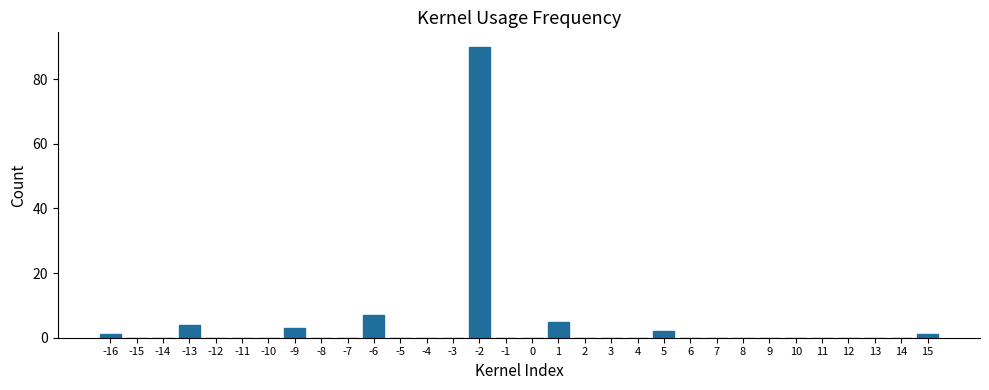

What is the sum of all values?

113